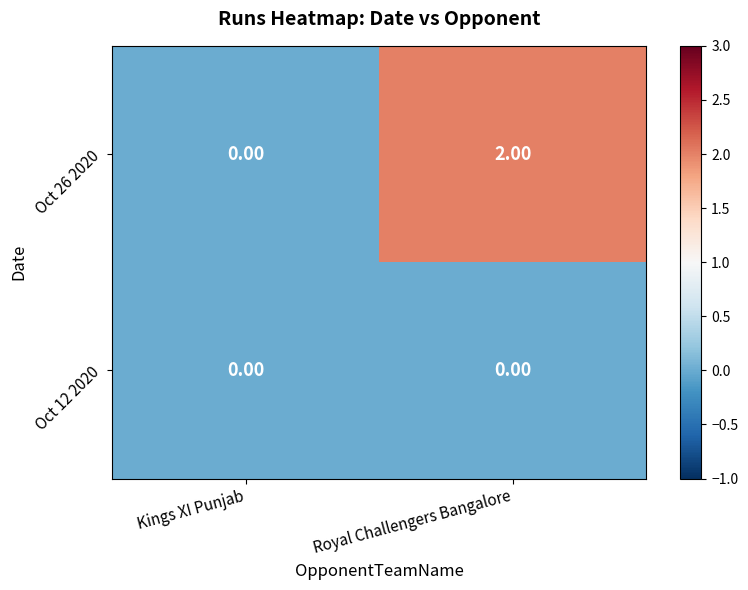

How many series are shown in this chart?

2